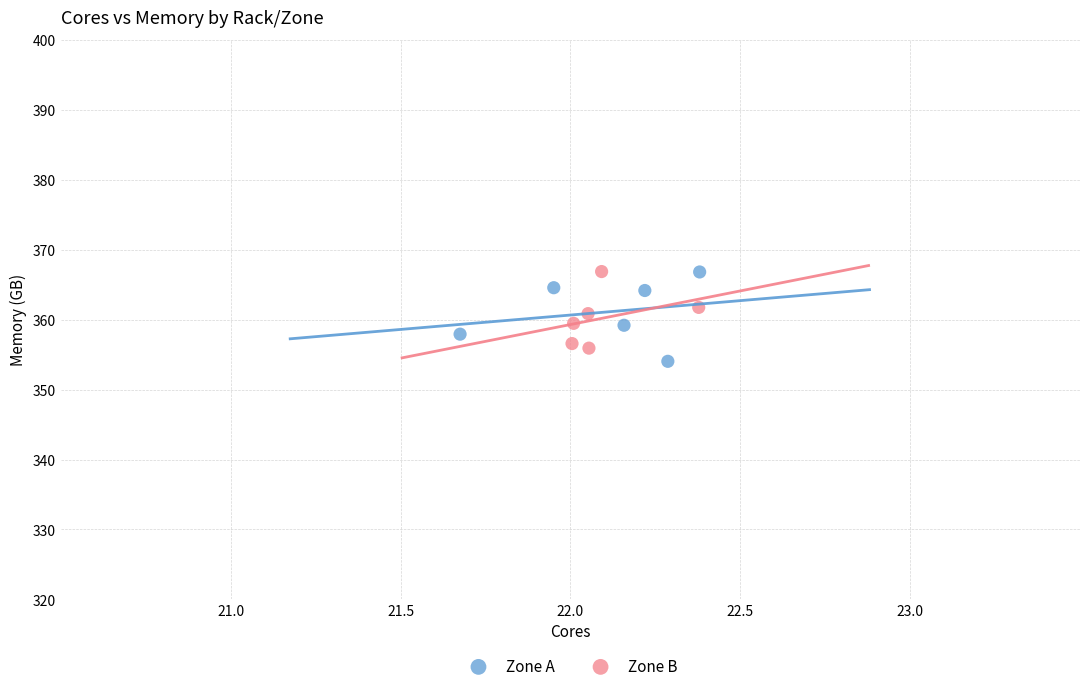

Which series reaches the minimum Y coordinate?

Zone A